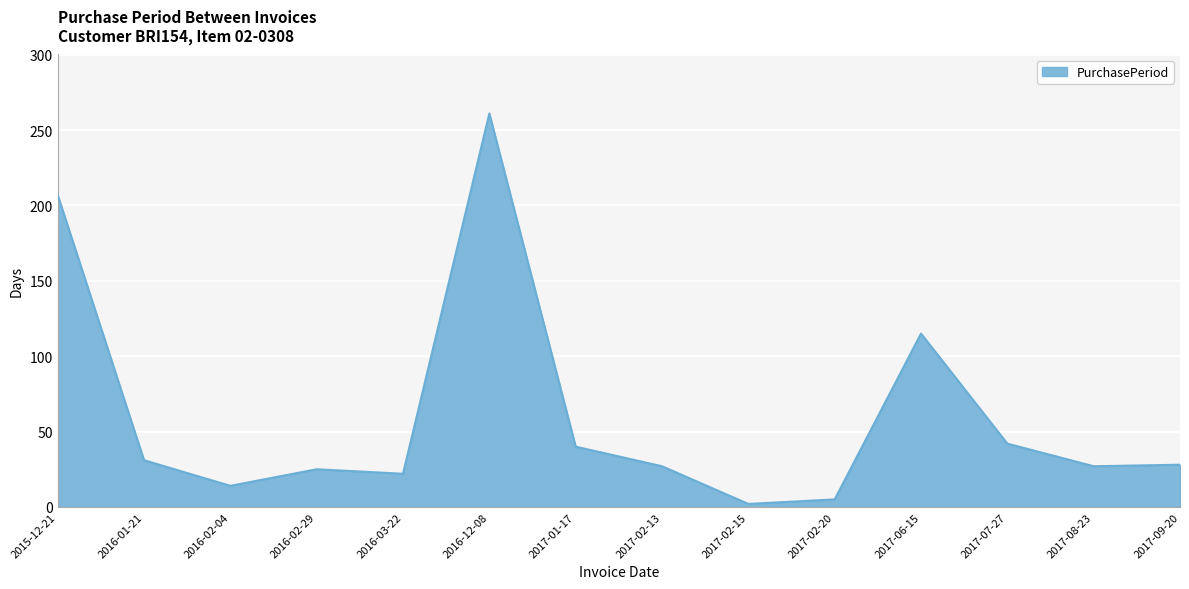

Approximately how many times larger is the value at 2016-01-21 compared to 2016-02-29?

1.2